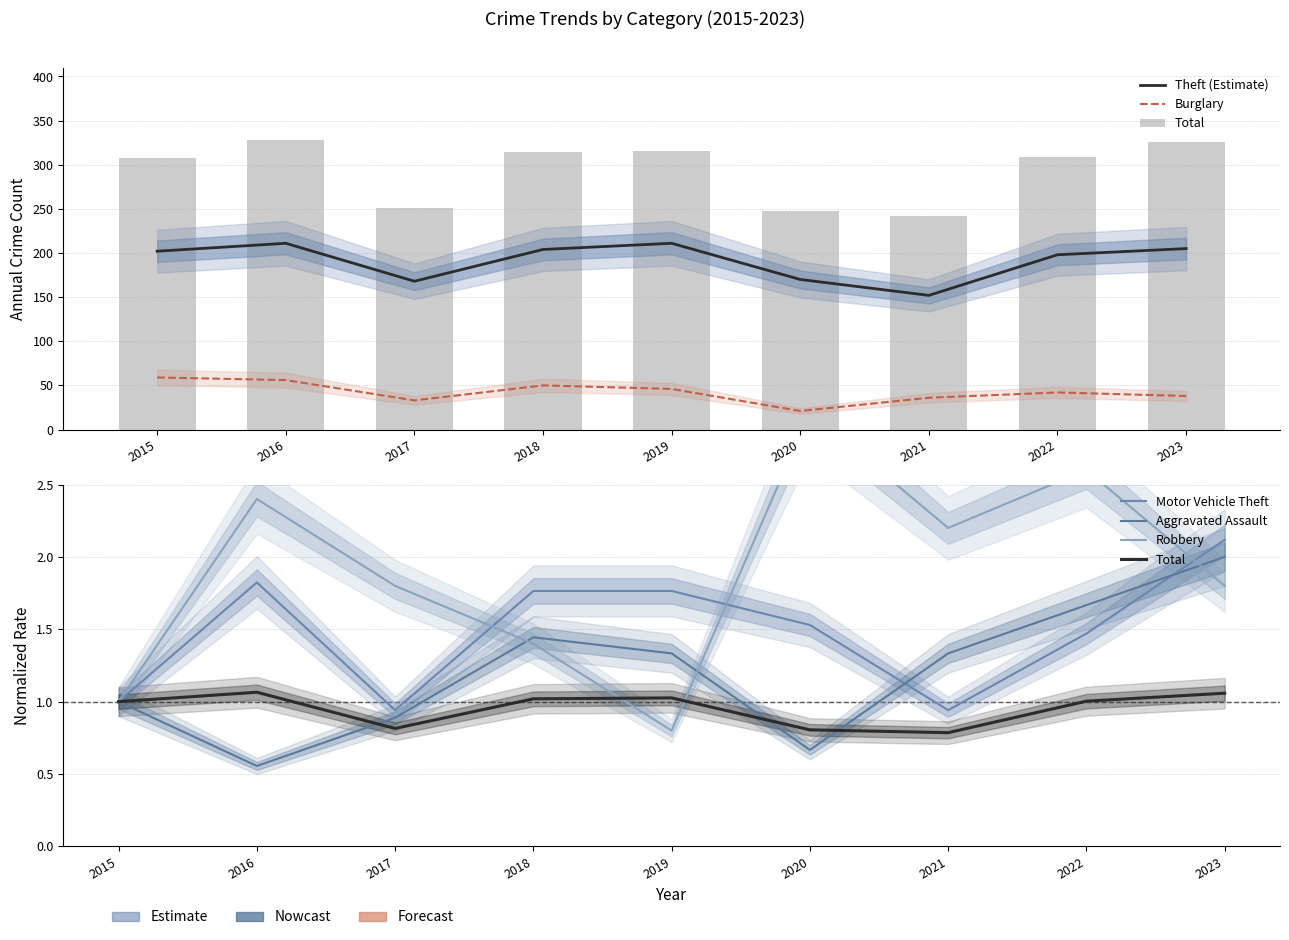

How many values in the Aggravated Assault series exceed 1?

5